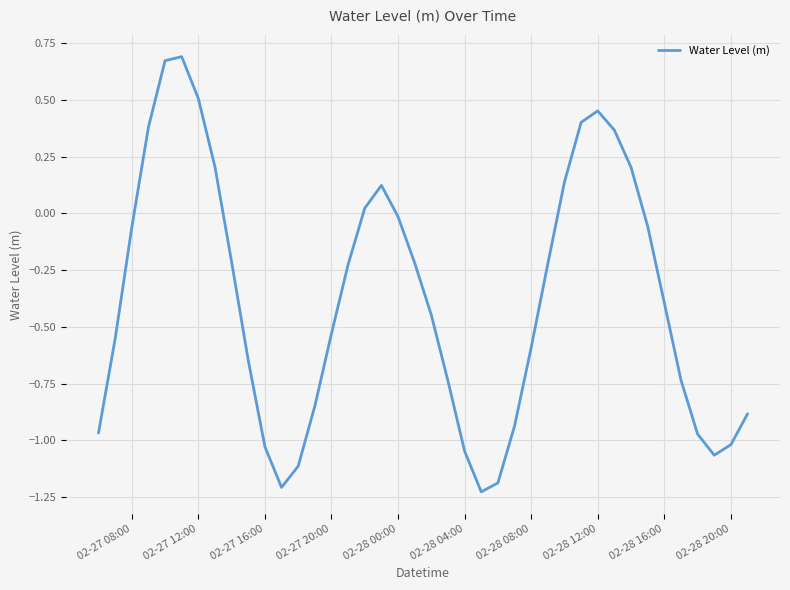

What is the difference between the maximum and minimum values?

1.9